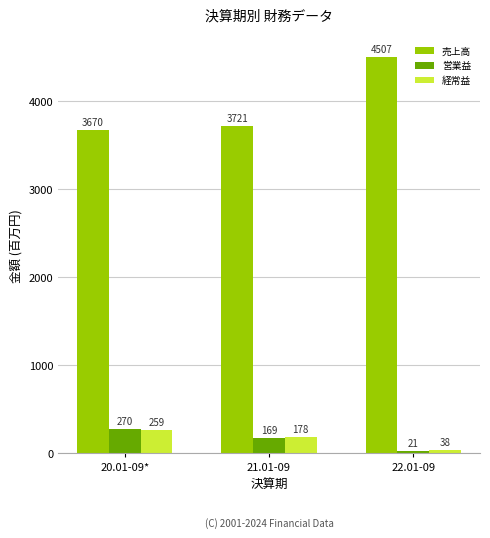

At how many categories does at least one series exceed 2407?

3